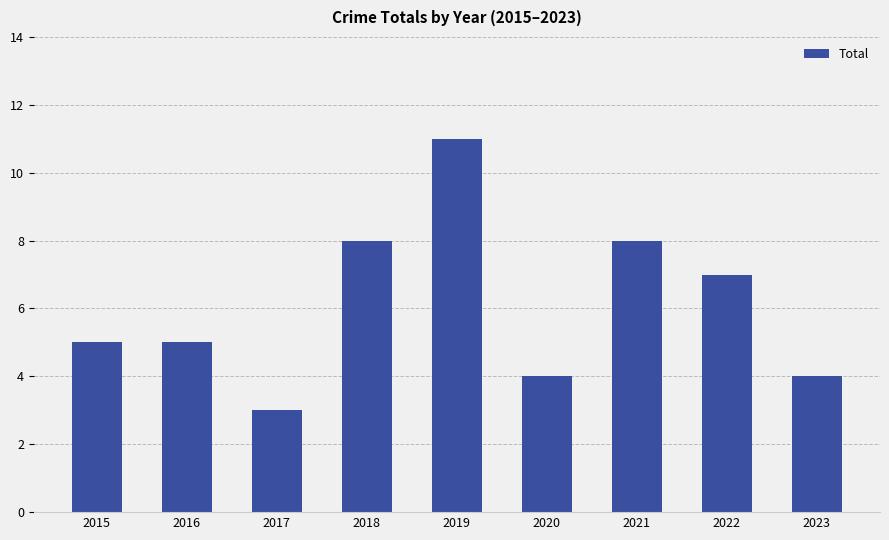

How many bars are there in total?

9